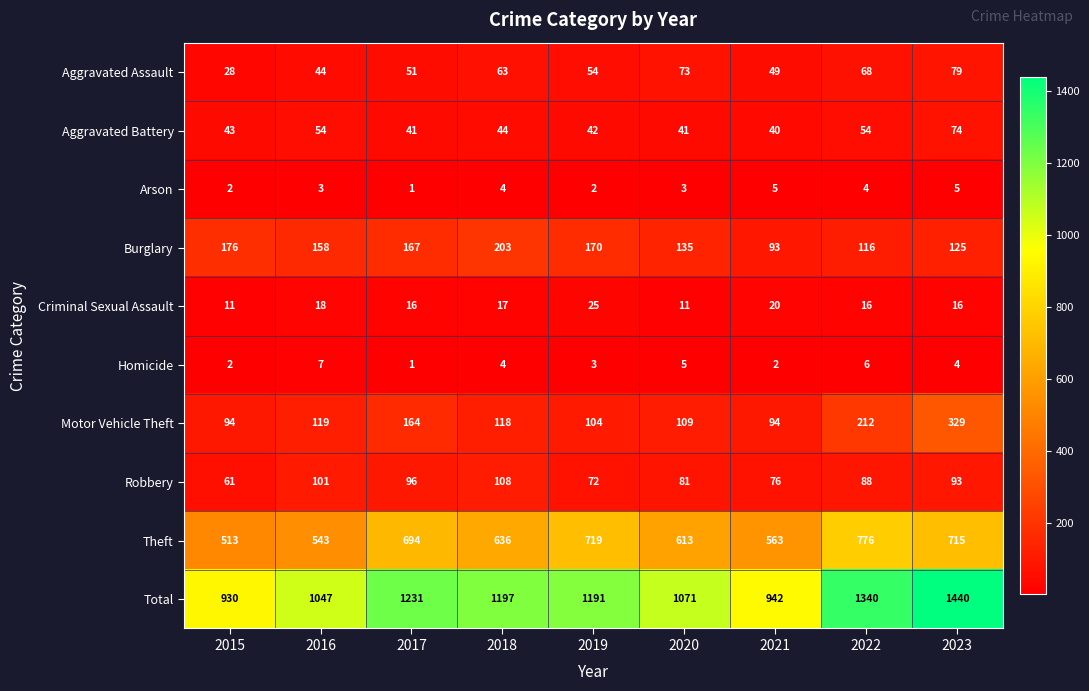

List the series in order of their peak value, highest first.

Total, Theft, Motor Vehicle Theft, Burglary, Robbery, Aggravated Assault, Aggravated Battery, Criminal Sexual Assault, Homicide, Arson